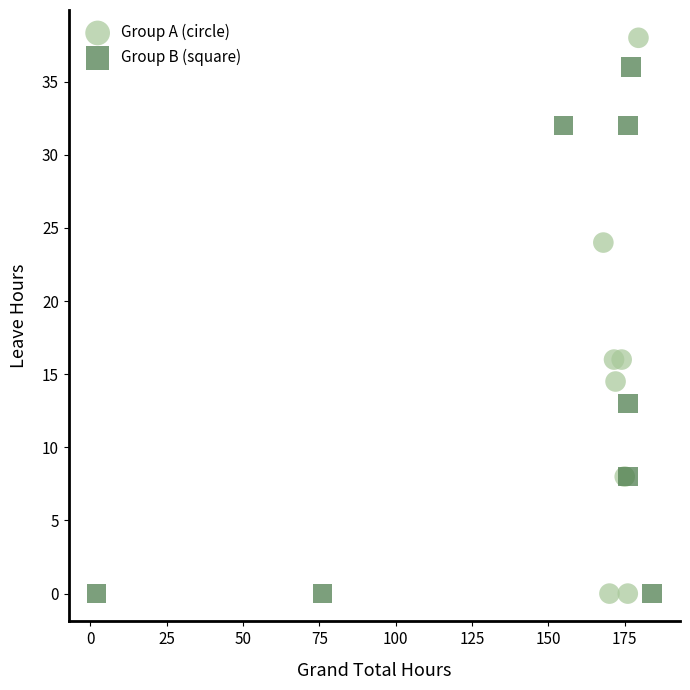

Which series has the widest spread of Y values?

Group A (circle)